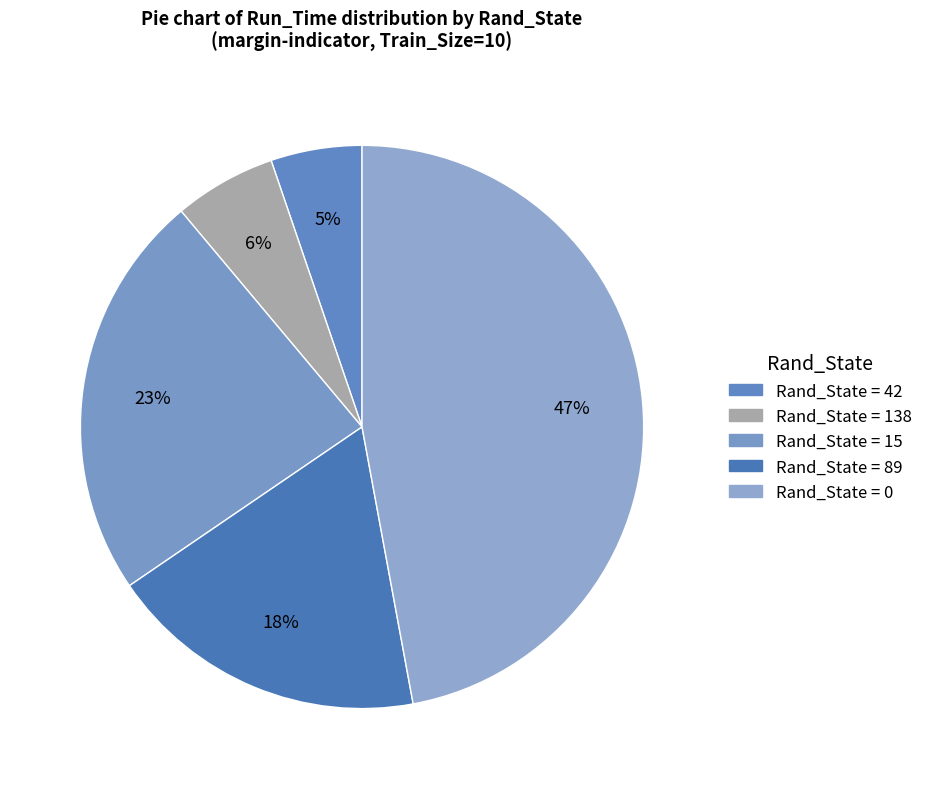

To the nearest percent, what is the average slice percentage?

20%